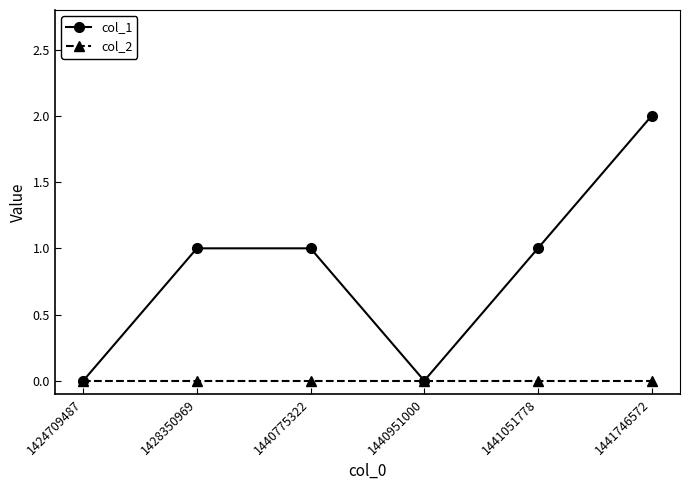

Rank the series by their average value, from lowest to highest.

col_2, col_1